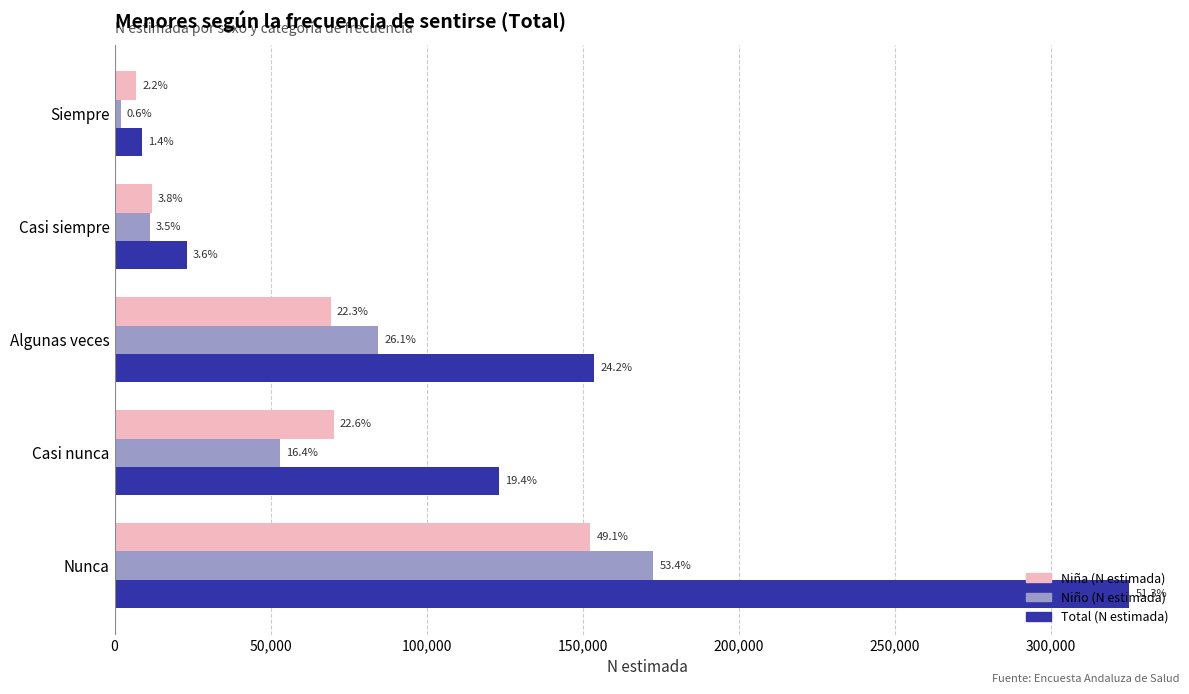

What is the difference between the maximum and minimum values in the Niño (N estimada) series?

170764